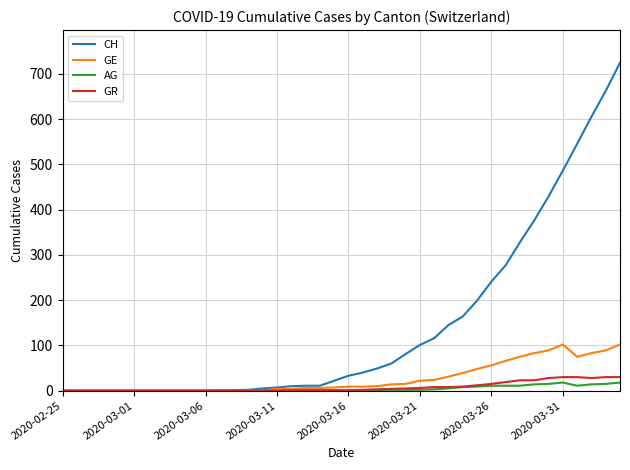

Which series has the widest spread of values?

CH